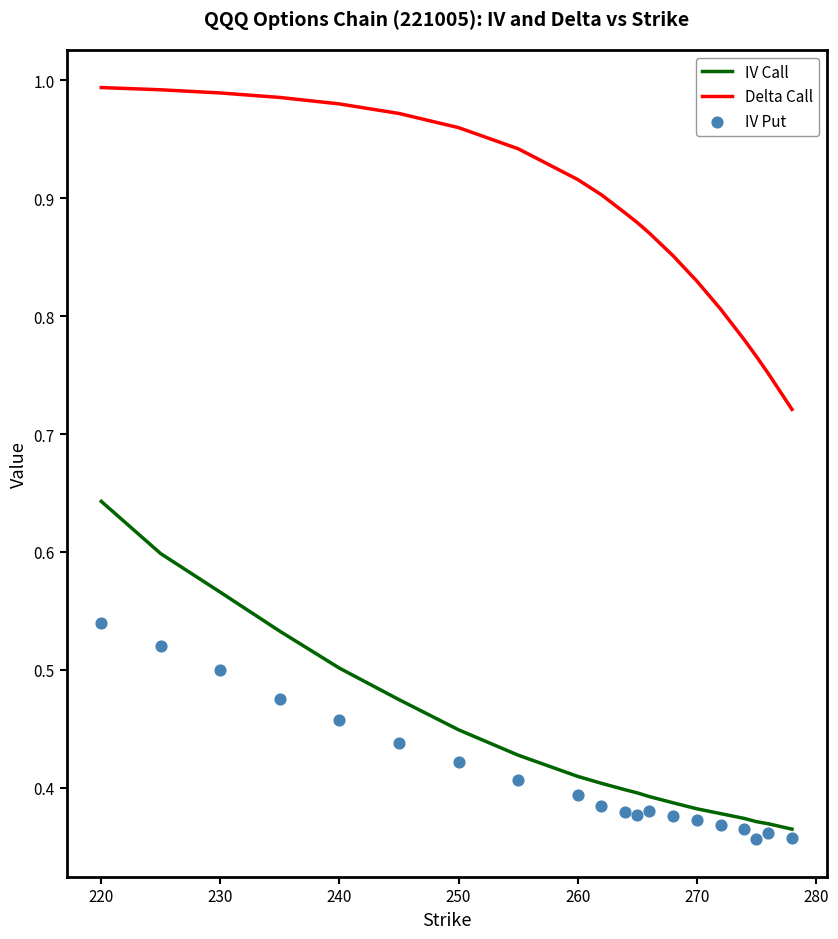

What are all the series names shown in the legend?

IV Call, Delta Call, IV Put